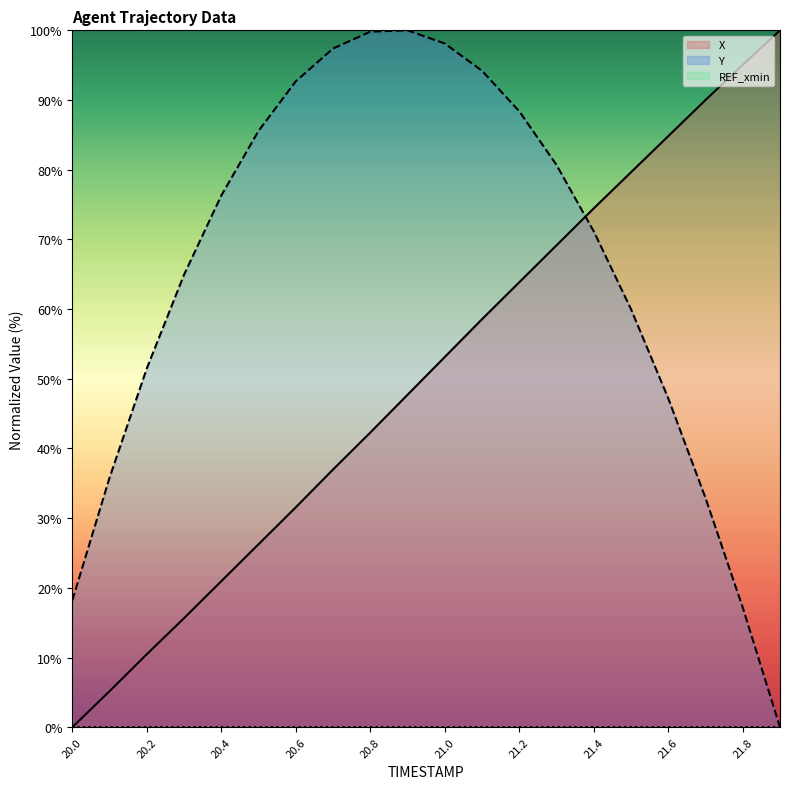

At which category does Y reach its first local peak?

20.9